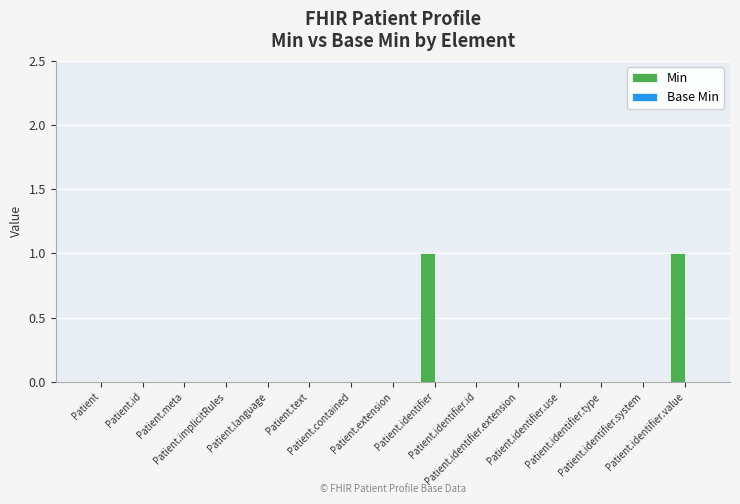

Count the number of categories in the chart.

15